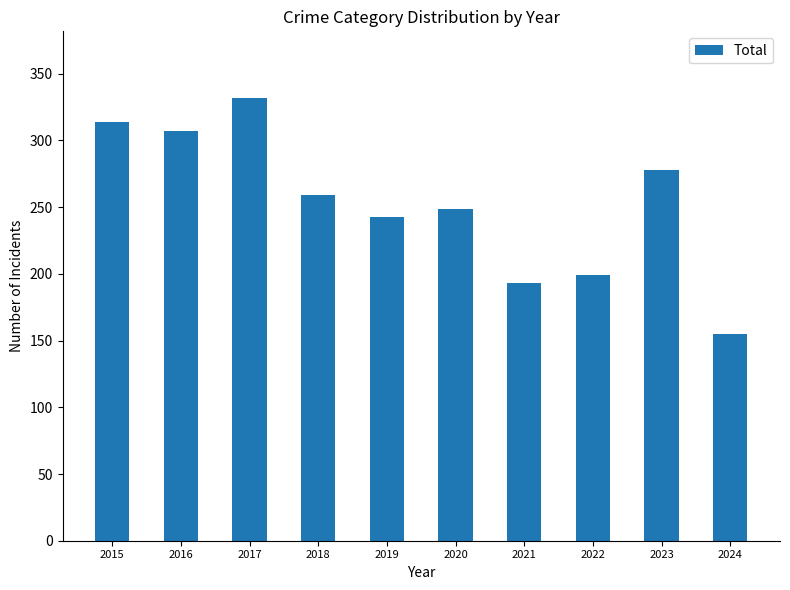

Which label corresponds to the smallest value in the chart?

2024